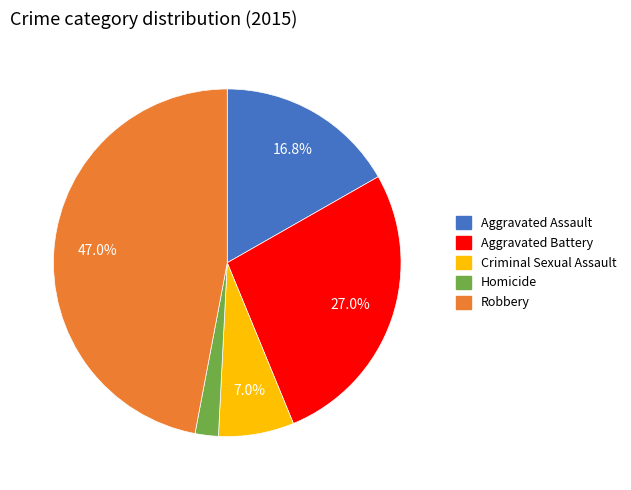

To the nearest percent, what portion does Criminal Sexual Assault represent?

7%